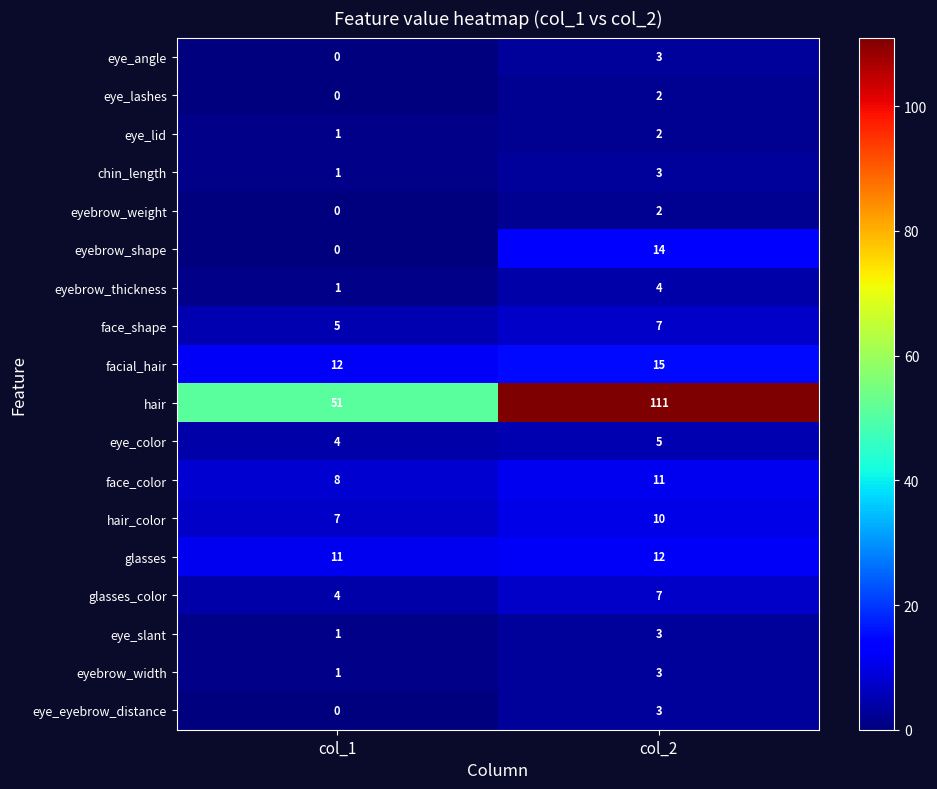

Rank the categories by facial_hair value from lowest to highest.

col_1, col_2